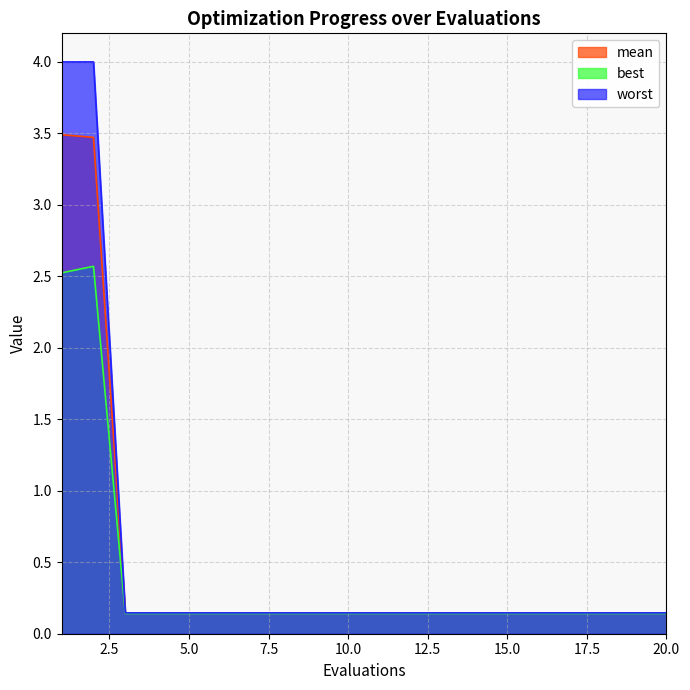

Rank the series by their maximum value, from highest to lowest.

worst, mean, best